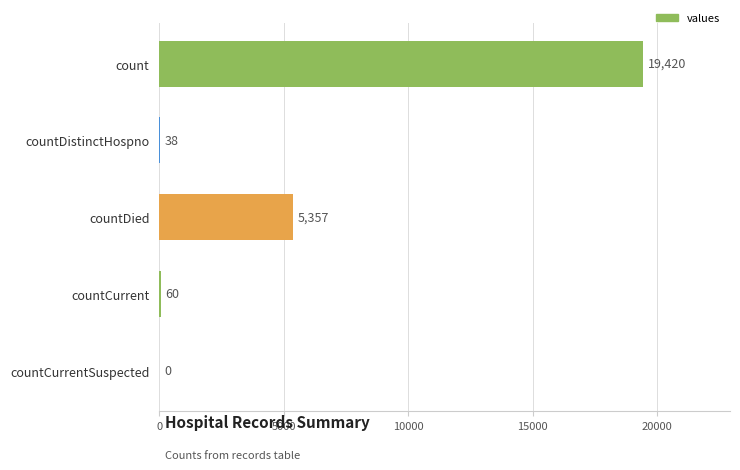

What is the change in value from countDied to countCurrent?

-5297